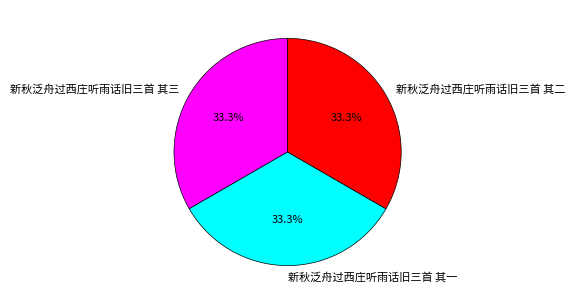

How many slices are in this pie chart?

3